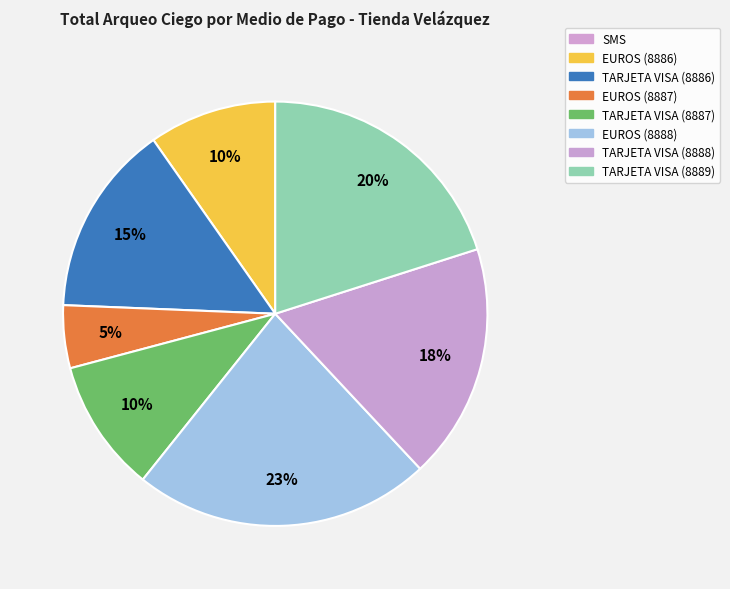

True or false: SMS accounts for 0% of the total.

True